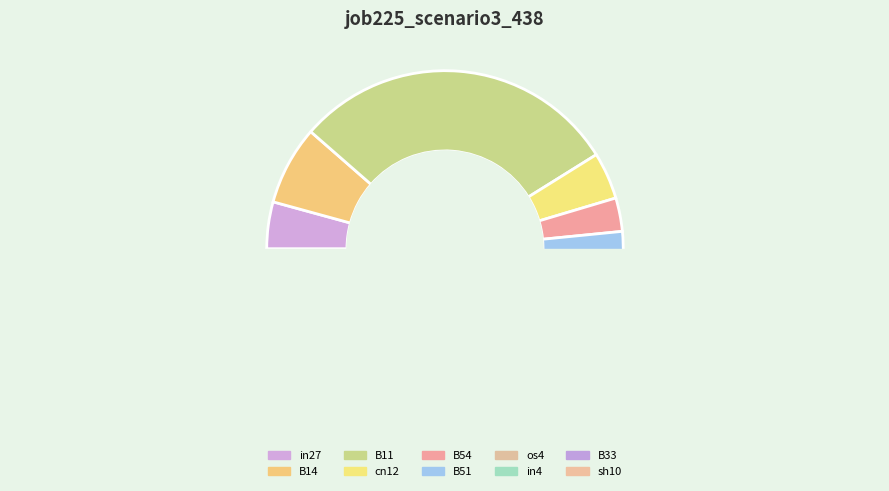

The in27 slice represents 14% of the pie. True or false?

False